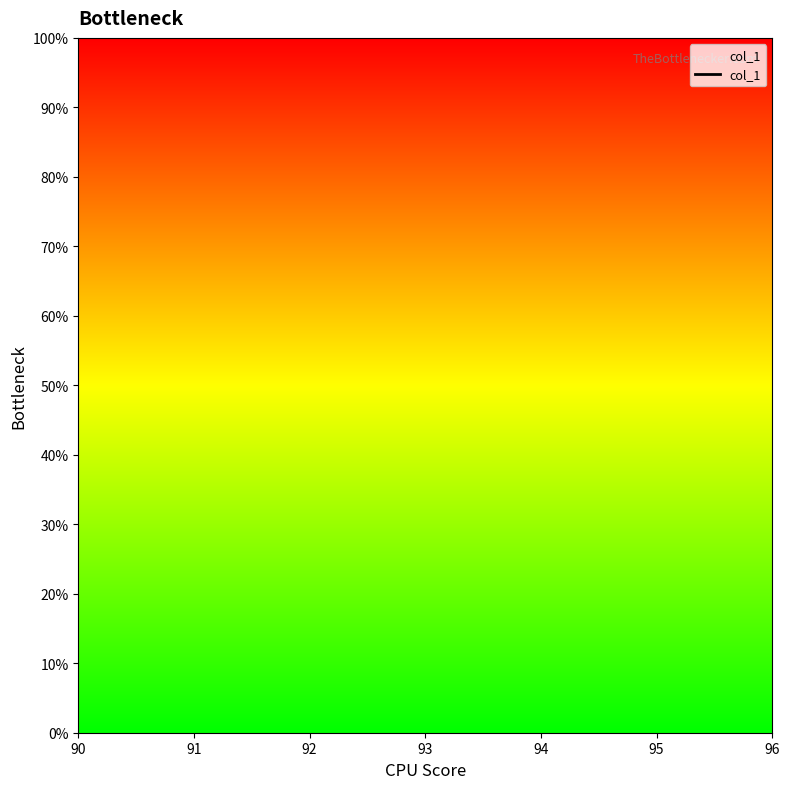

Which has a higher value, 91 or 92?

92